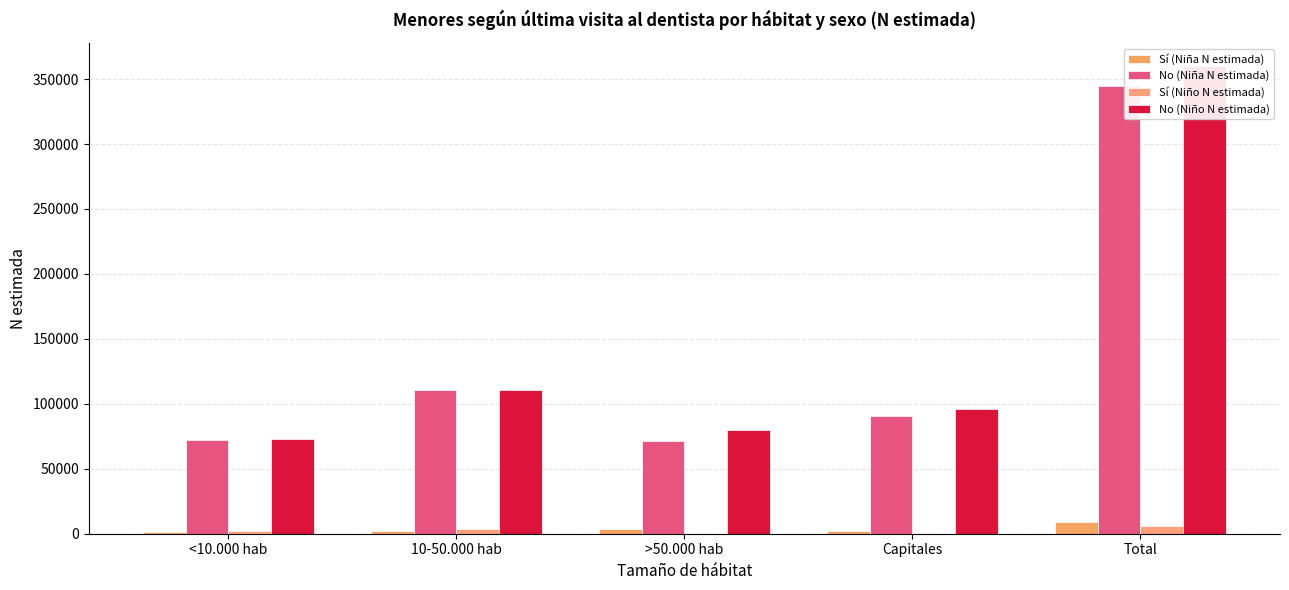

Reading left to right, extract all data points from this chart.

Sí (Niña N estimada): <10.000 hab=1494	10-50.000 hab=1925	>50.000 hab=3403	Capitales=2464	Total=9286
No (Niña N estimada): <10.000 hab=72424	10-50.000 hab=110674	>50.000 hab=71094	Capitales=90513	Total=344705
Sí (Niño N estimada): <10.000 hab=2215	10-50.000 hab=4003	>50.000 hab=0	Capitales=0	Total=6218
No (Niño N estimada): <10.000 hab=73027	10-50.000 hab=110703	>50.000 hab=79753	Capitales=96301	Total=359784